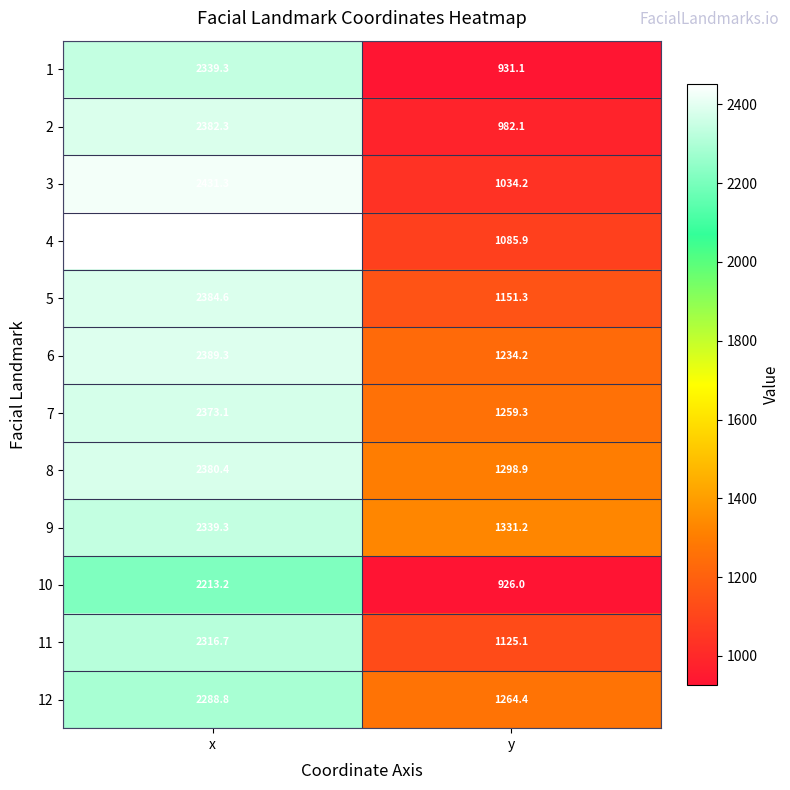

Where does the 10 series first go above 2213?

x